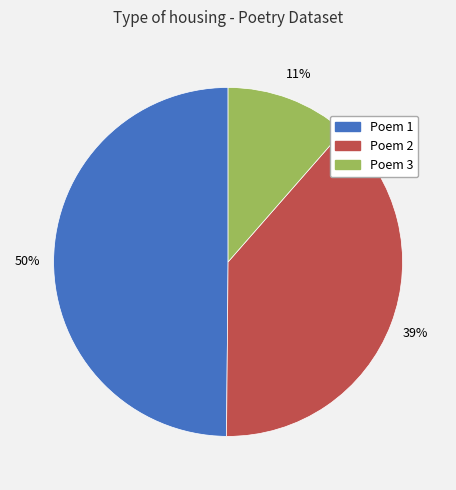

How many slices are in this pie chart?

3